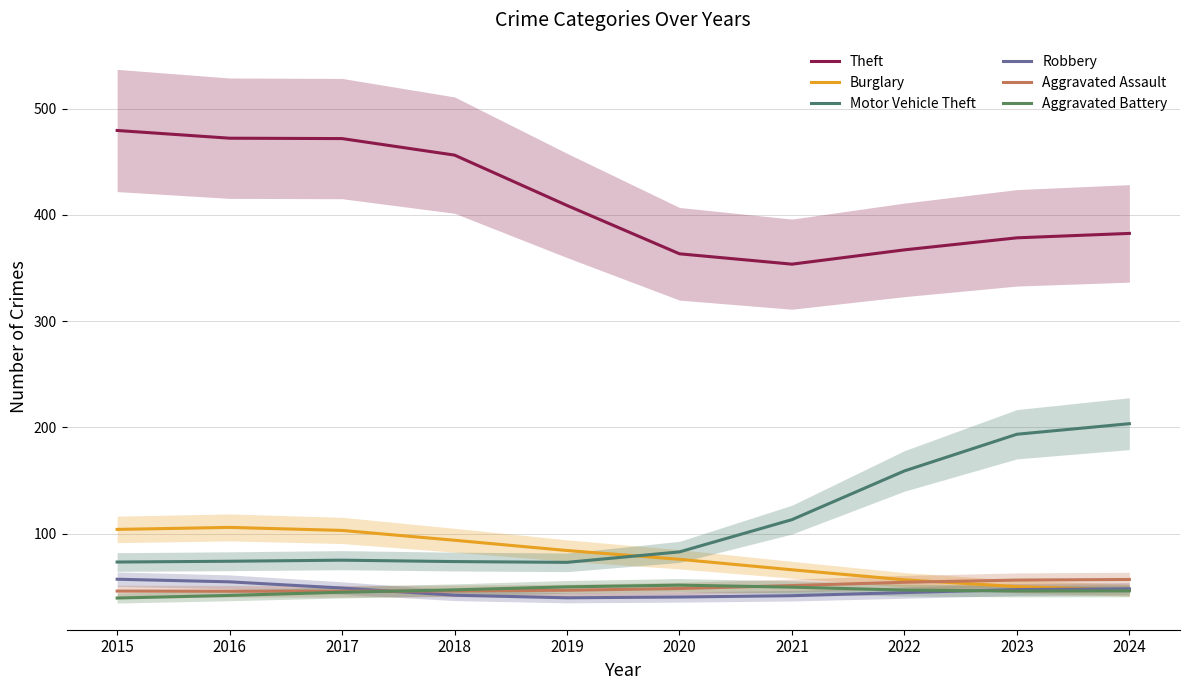

What are all the series names shown in the legend?

Theft, Burglary, Motor Vehicle Theft, Robbery, Aggravated Assault, Aggravated Battery